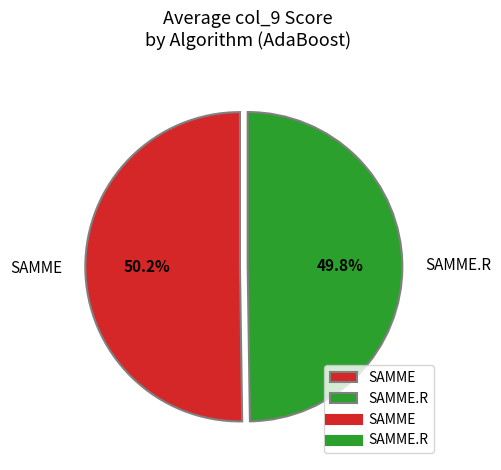

Count the number of slices in the pie.

2